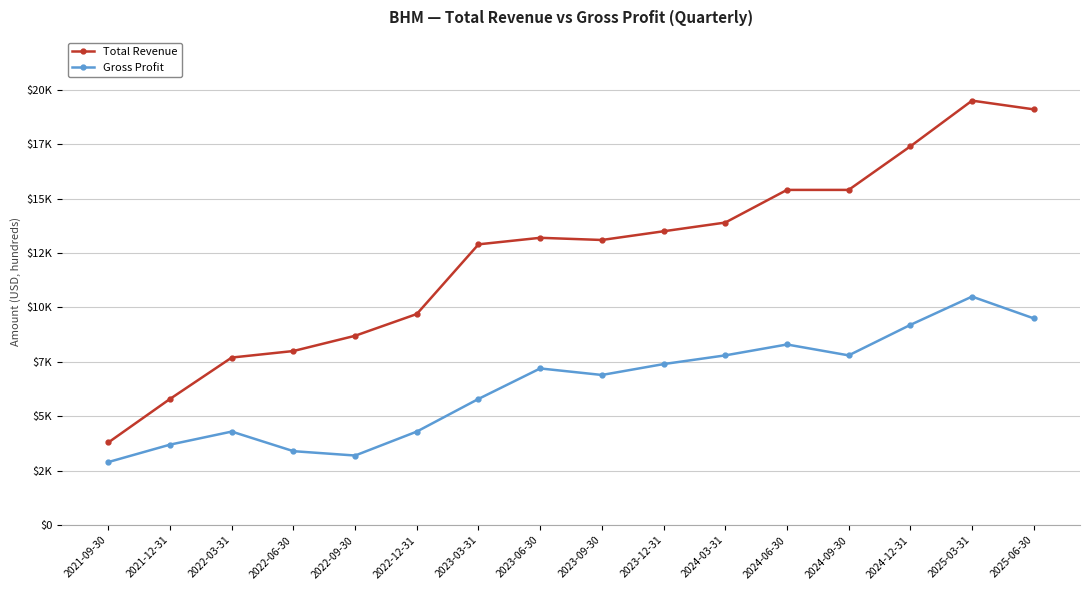

Where is Total Revenue nearest to the value 11650?

2023-03-31